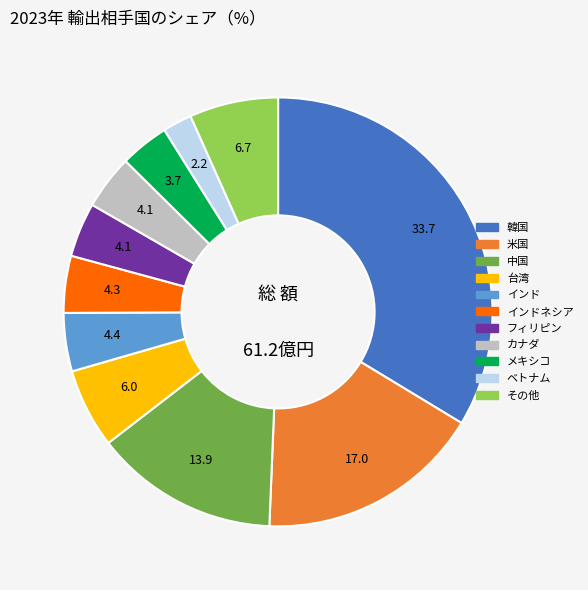

What is the ratio of the value at 米国 to the value at カナダ?

4.1